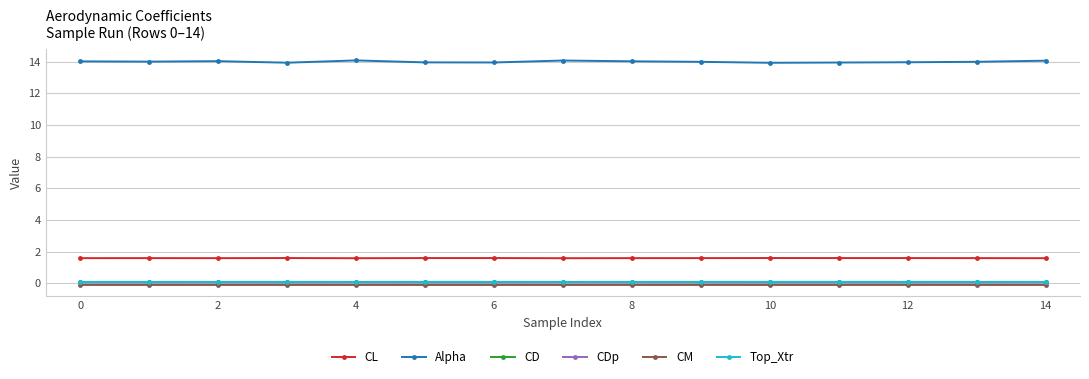

What is the highest value of the Alpha series?

14.1